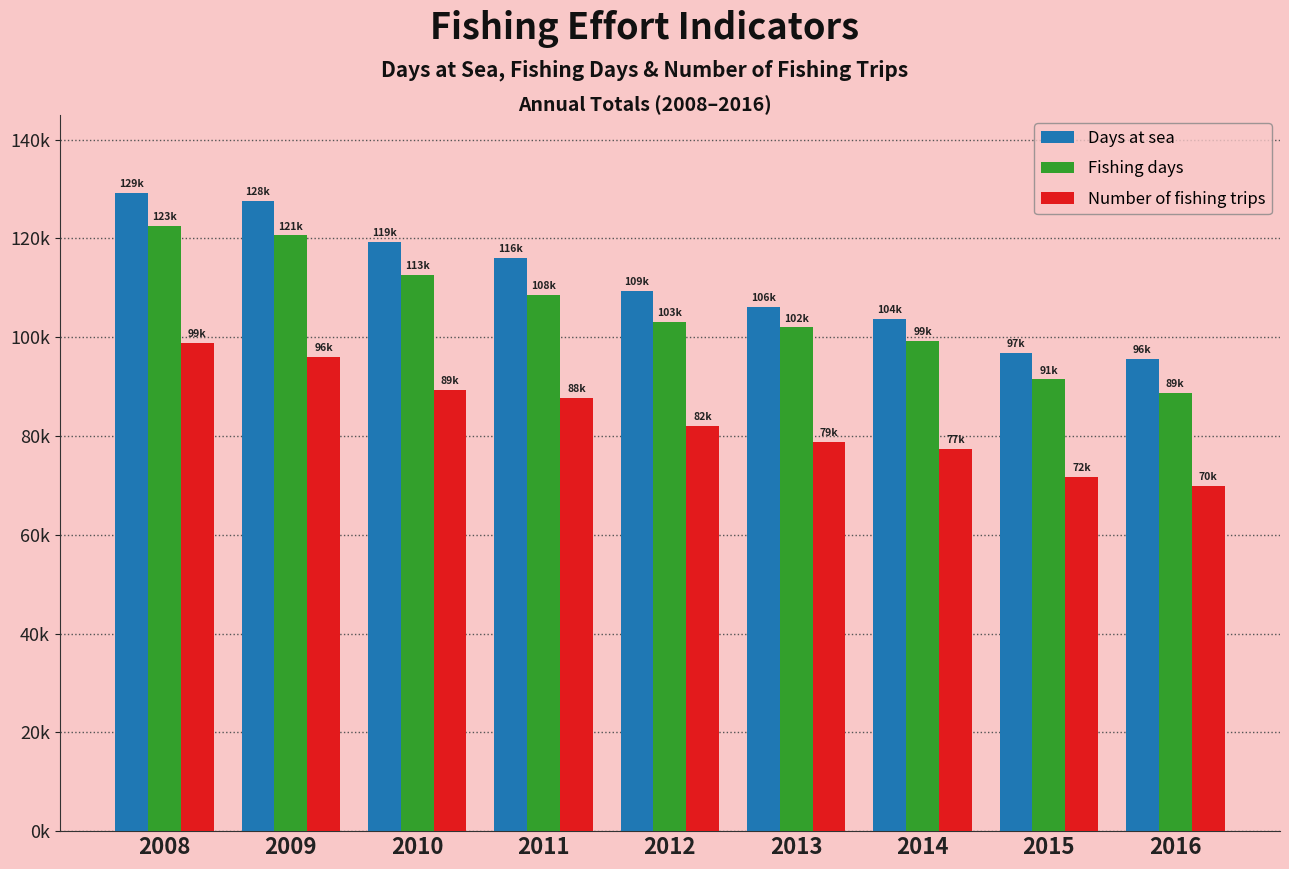

What is the difference between the maximum and second lowest values in the Days at sea series?

32418.2